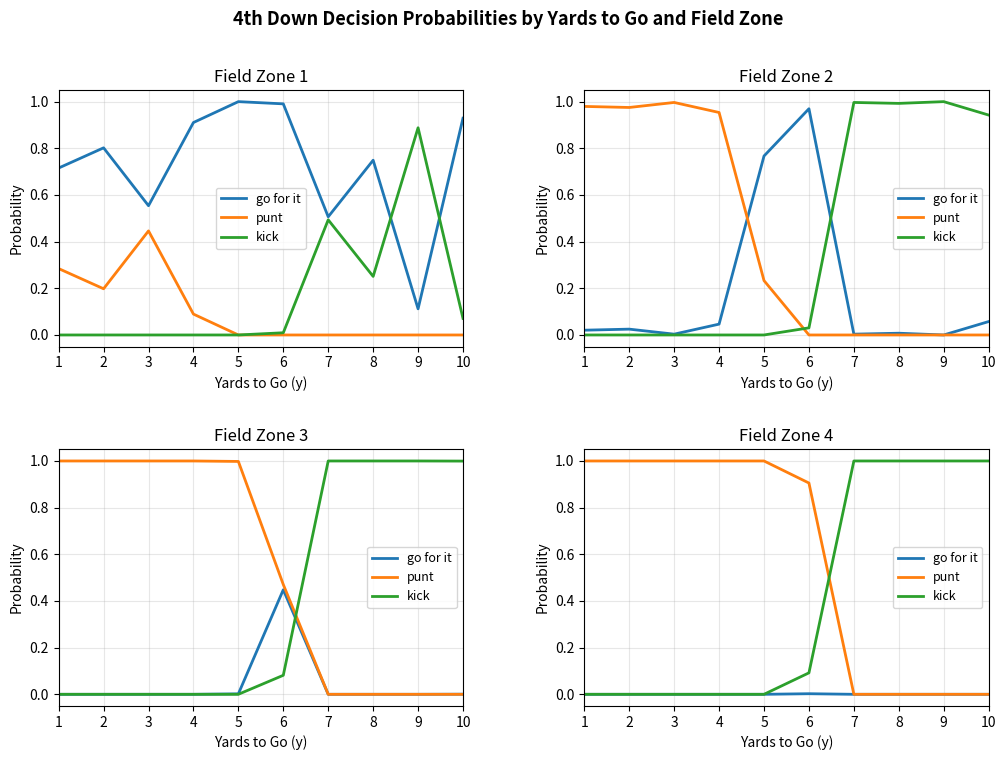

Between 2 and 10, which series saw the biggest shift?

punt